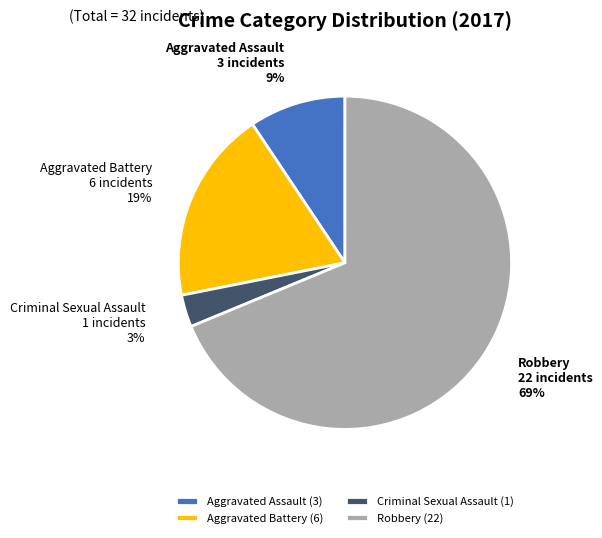

Rank the categories by value from highest to lowest.

Robbery, Aggravated Battery, Aggravated Assault, Criminal Sexual Assault